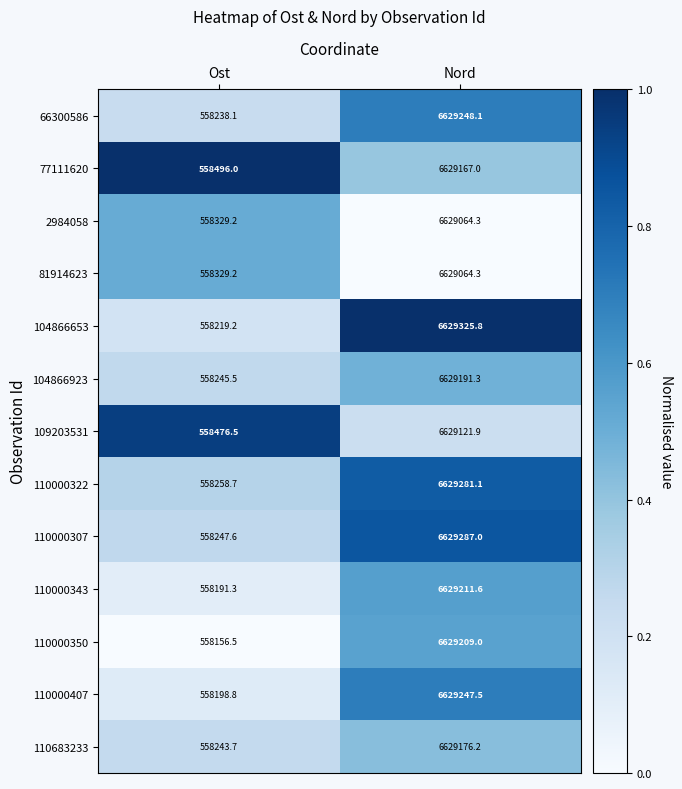

At which category is the sum across all series the highest?

Nord